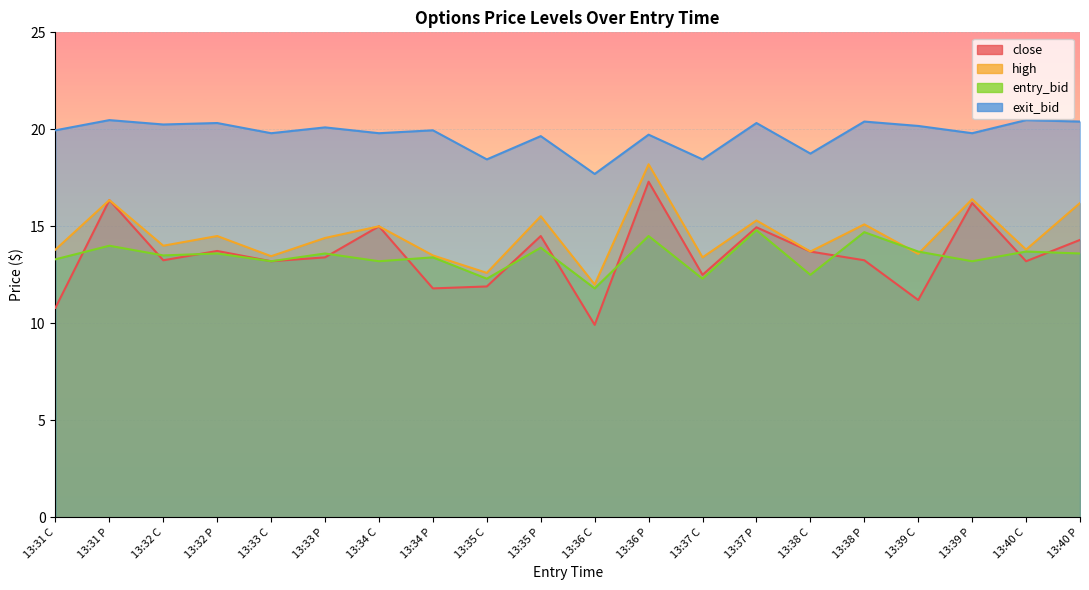

True or false: exit_bid and close intersect in this chart.

False